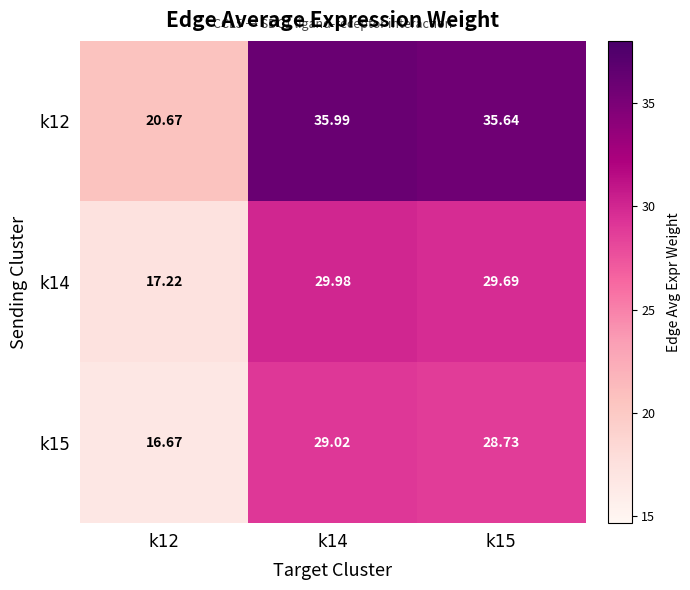

Is the value of k15 at k14 greater than the value of k12 at k14?

No